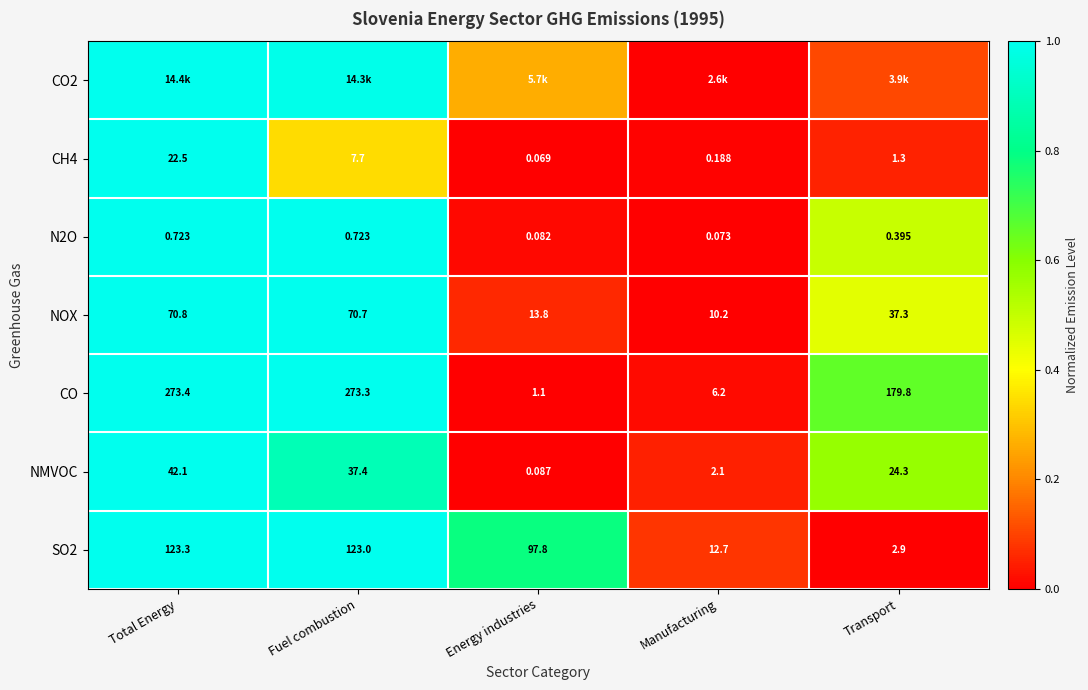

What is the total value across all series at Total Energy?

7.0